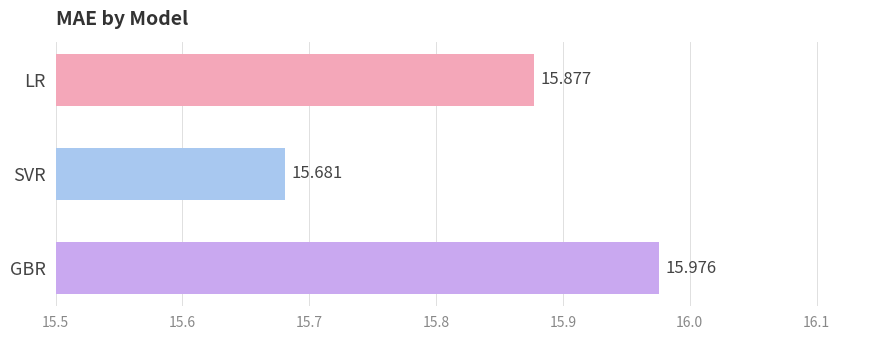

Rank the categories by value from lowest to highest.

SVR, LR, GBR